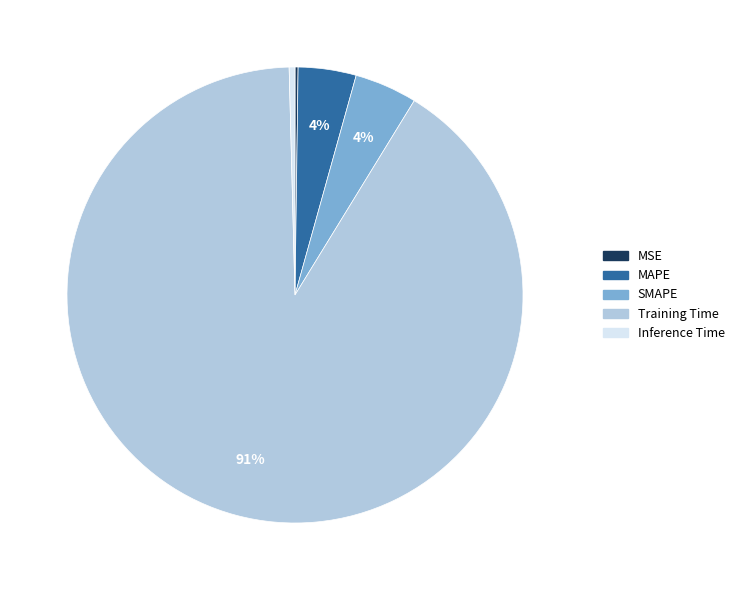

To the nearest percent, what percentage of the pie is MAPE?

4%